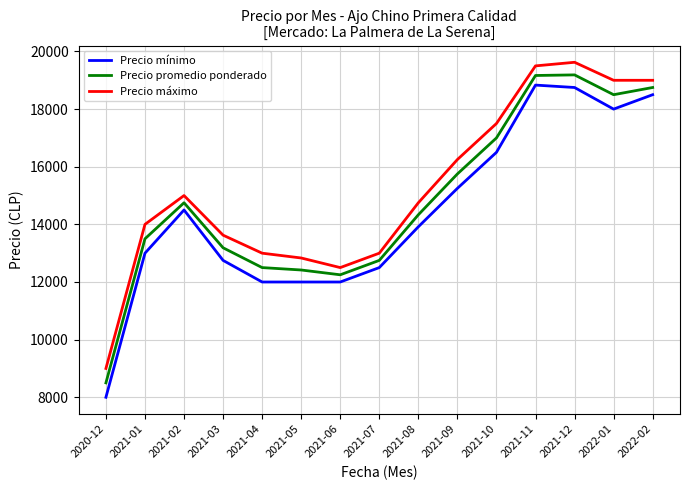

Where is the first local minimum for Precio máximo?

2021-06